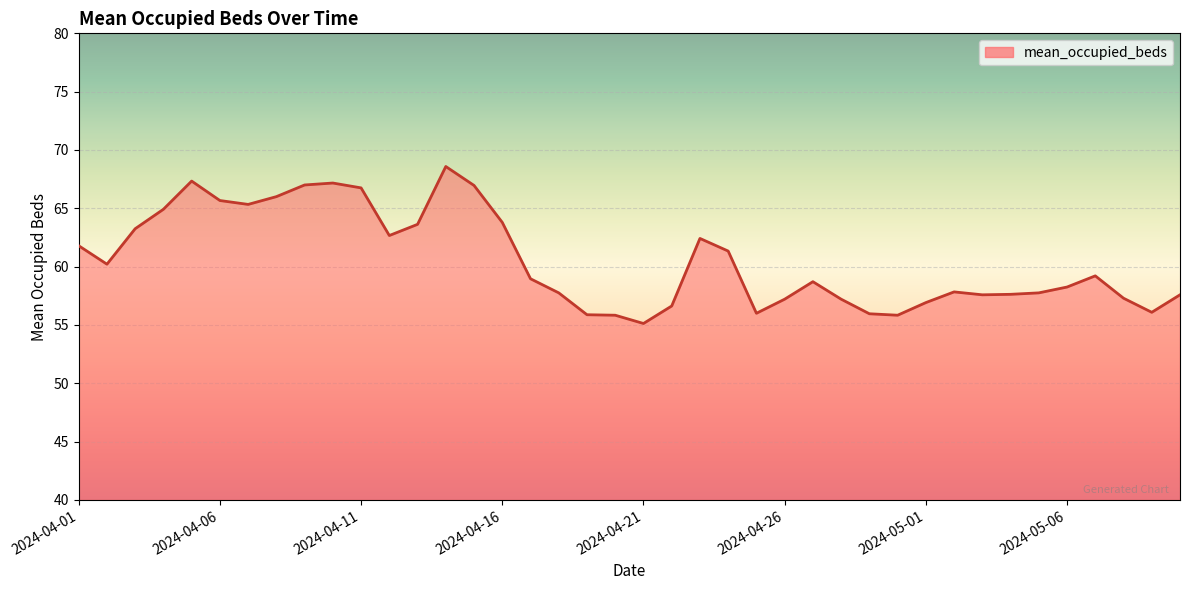

What is the maximum value shown in the chart?

68.6